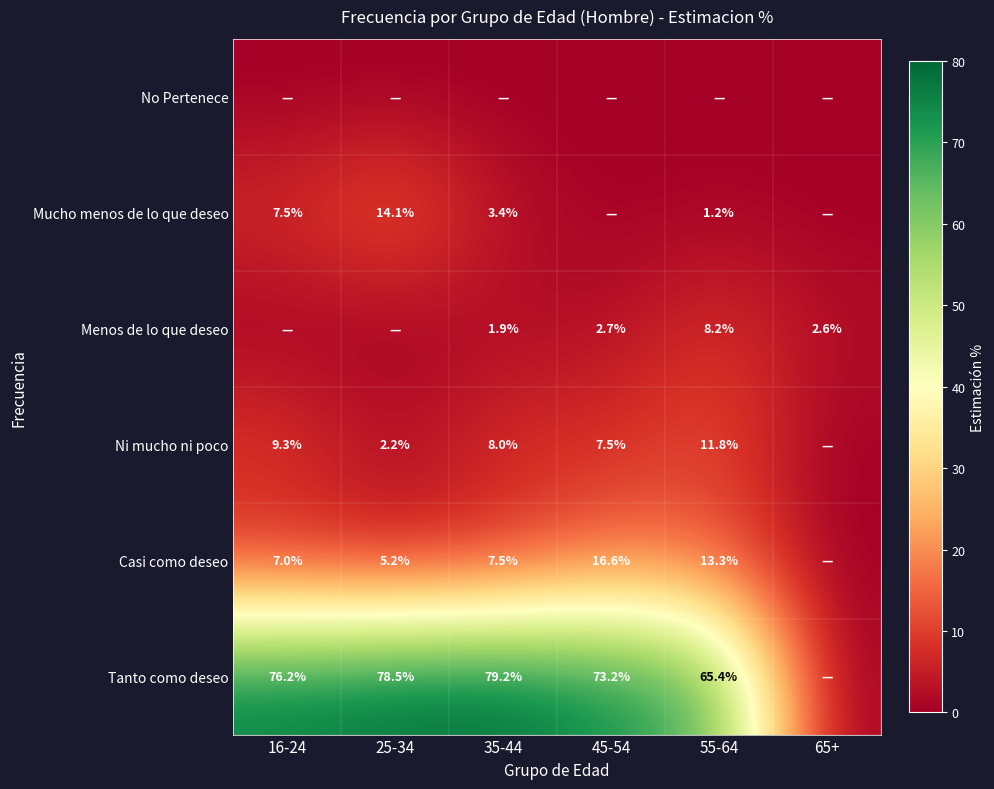

Is the value of Menos de lo que deseo at 65+ greater than the value of Tanto como deseo at 45-54?

No